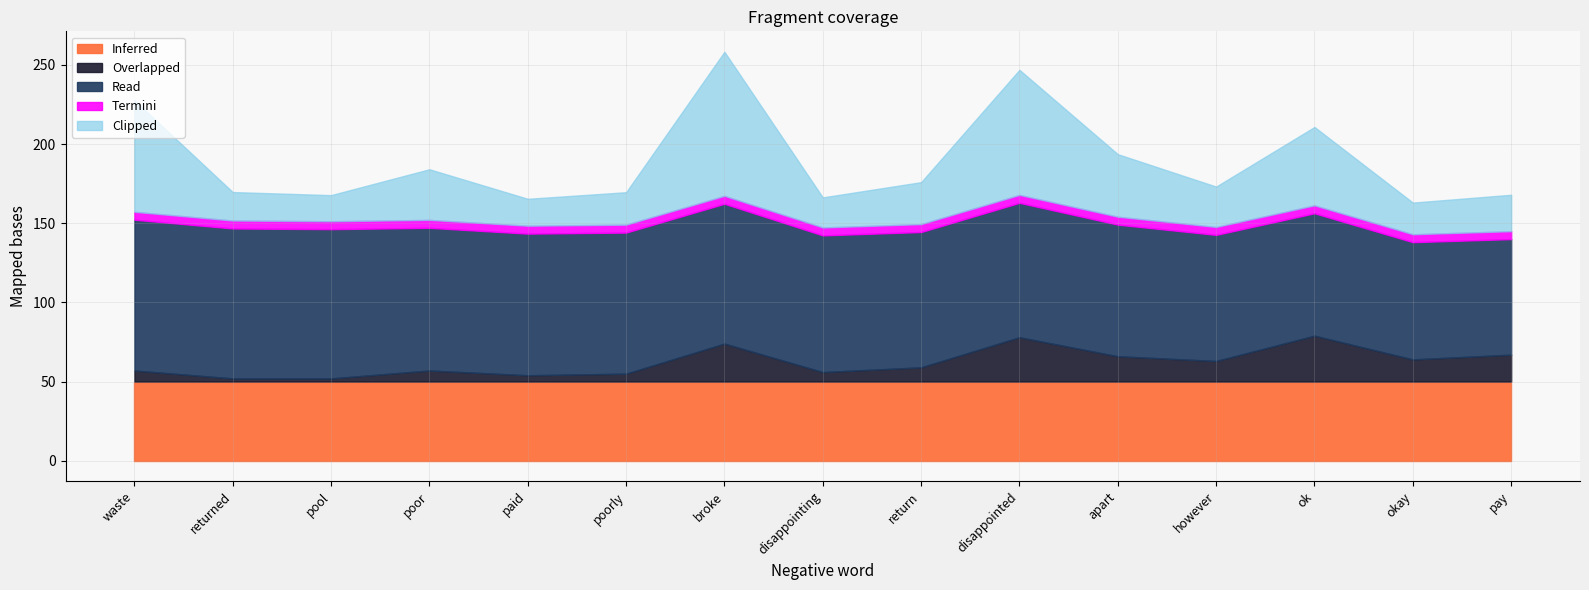

Which has a higher value, ok or apart?

apart